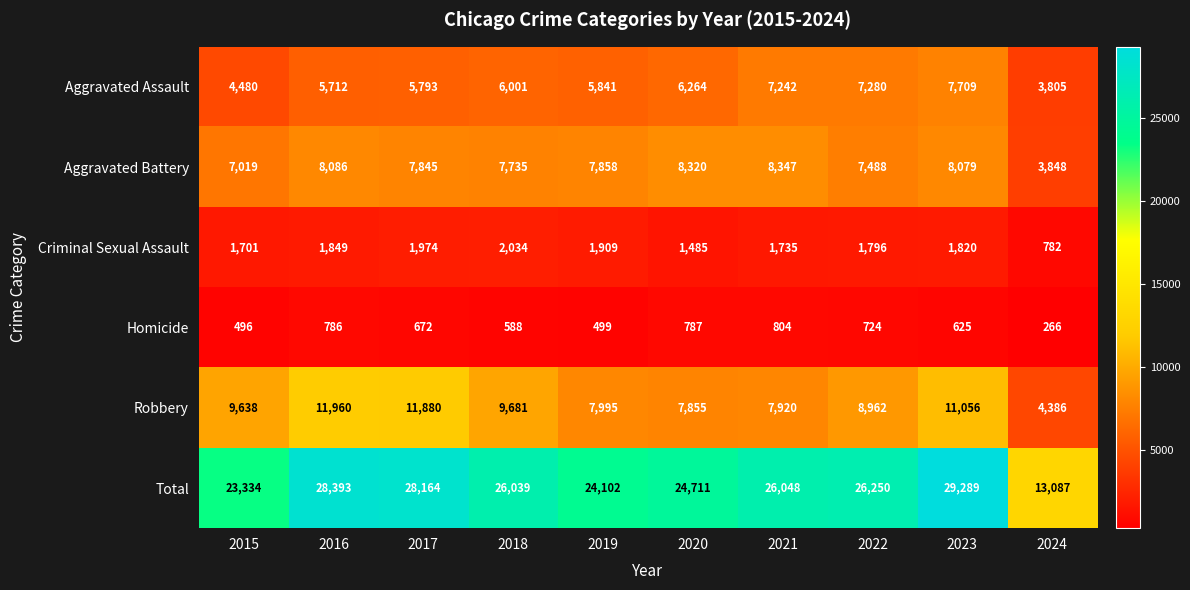

List the series in order of their peak value, highest first.

Total, Robbery, Aggravated Battery, Aggravated Assault, Criminal Sexual Assault, Homicide